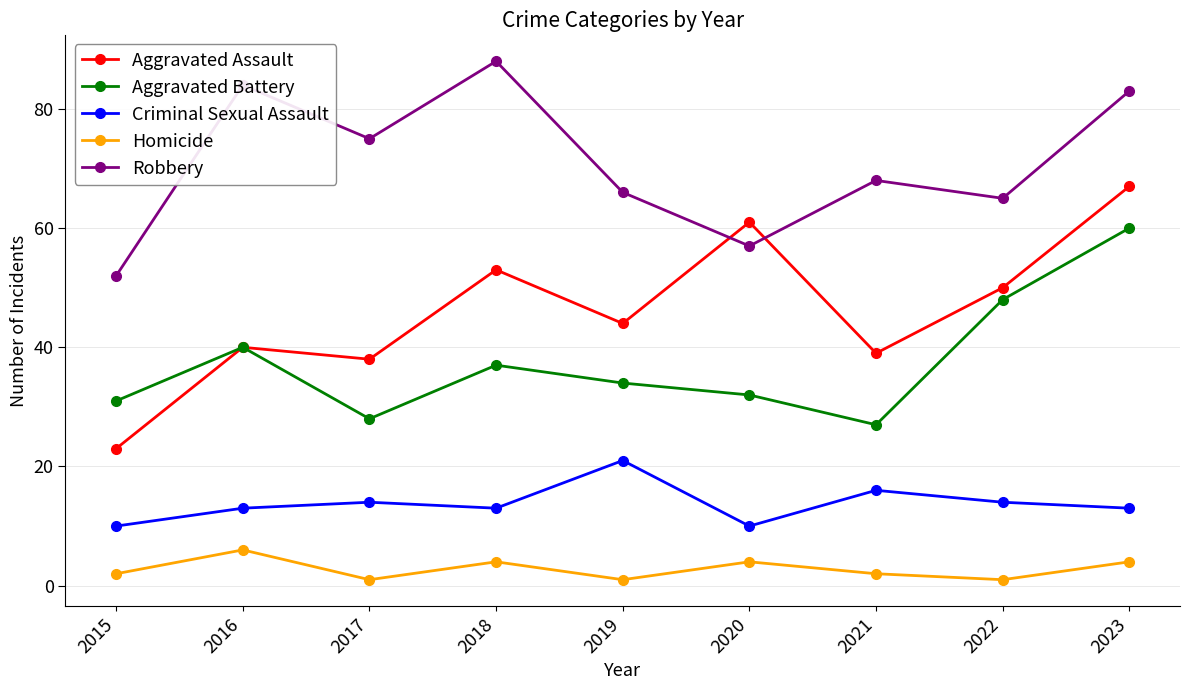

What is the difference between the maximum and minimum values in the Homicide series?

5